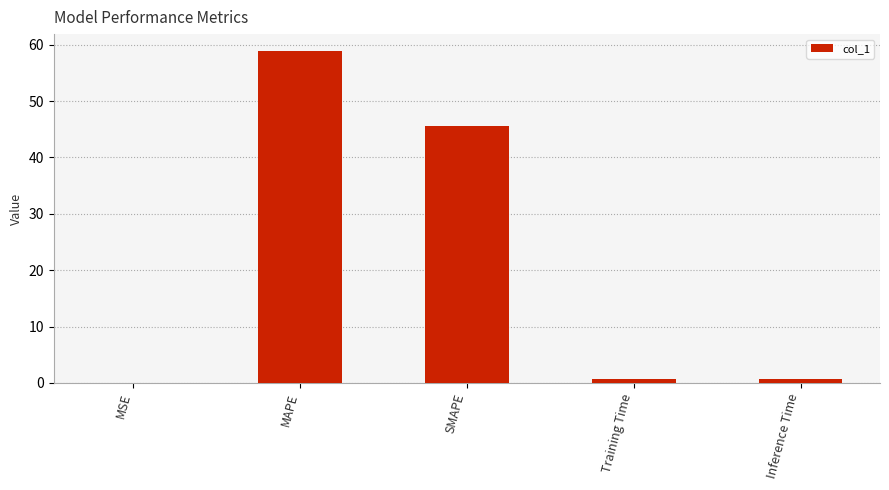

What is the change in value from SMAPE to Inference Time?

-44.8